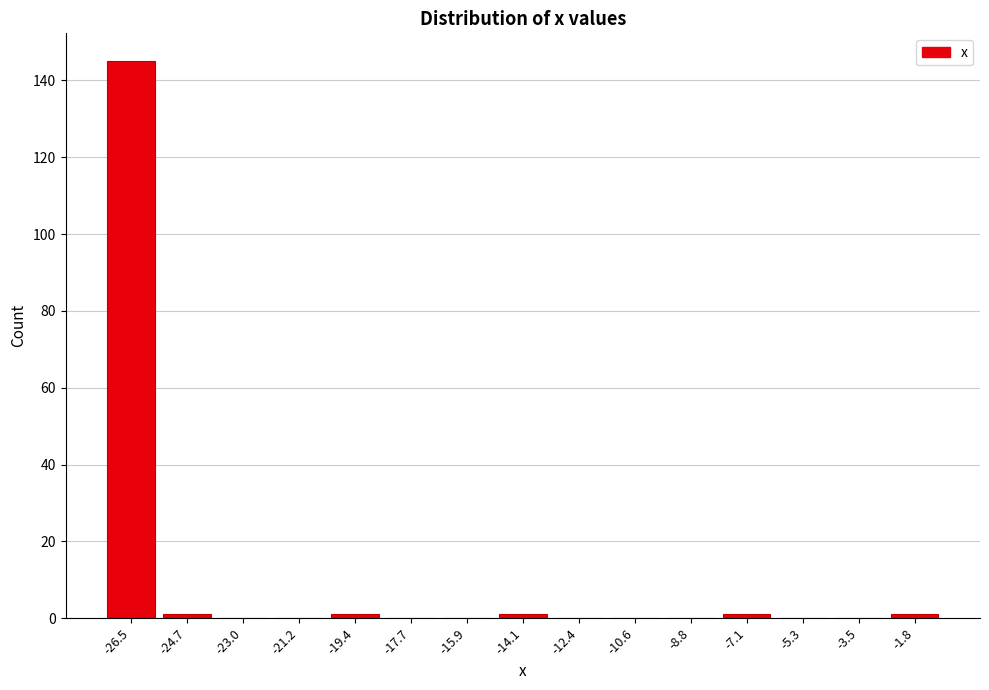

What is the greatest value displayed?

145